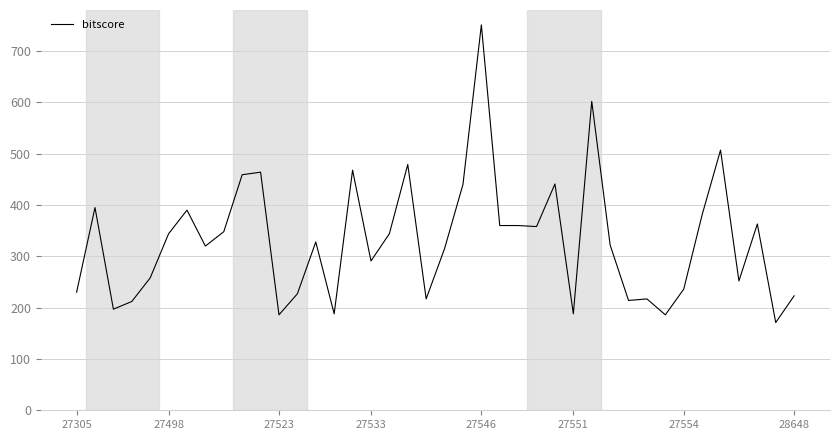

What is the maximum value shown in the chart?

751